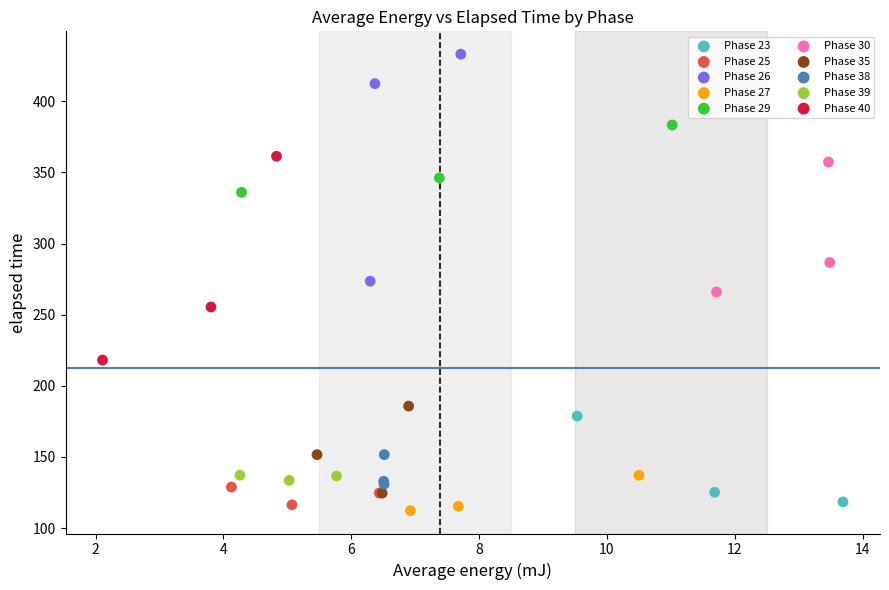

Which series contains the highest Y value?

Phase 26